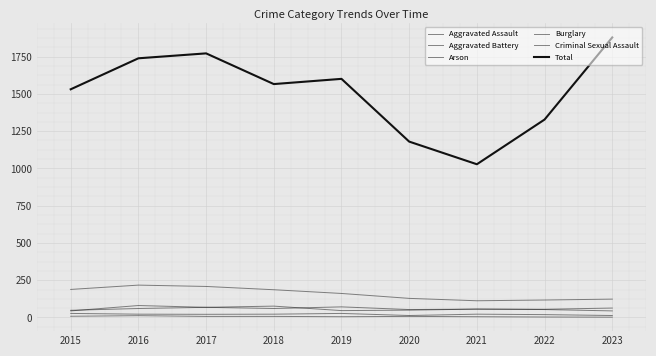

Reading left to right, extract all data points from this chart.

Aggravated Assault: 2015=44	2016=80	2017=68	2018=60	2019=71	2020=53	2021=56	2022=55	2023=63
Aggravated Battery: 2015=48	2016=60	2017=68	2018=76	2019=46	2020=49	2021=56	2022=53	2023=44
Arson: 2015=8	2016=12	2017=7	2018=7	2019=5	2020=7	2021=5	2022=3	2023=2
Burglary: 2015=188	2016=217	2017=208	2018=186	2019=161	2020=128	2021=112	2022=117	2023=123
Criminal Sexual Assault: 2015=27	2016=22	2017=21	2018=22	2019=27	2020=13	2021=22	2022=19	2023=13
Total: 2015=1531	2016=1739	2017=1772	2018=1566	2019=1601	2020=1180	2021=1028	2022=1328	2023=1879